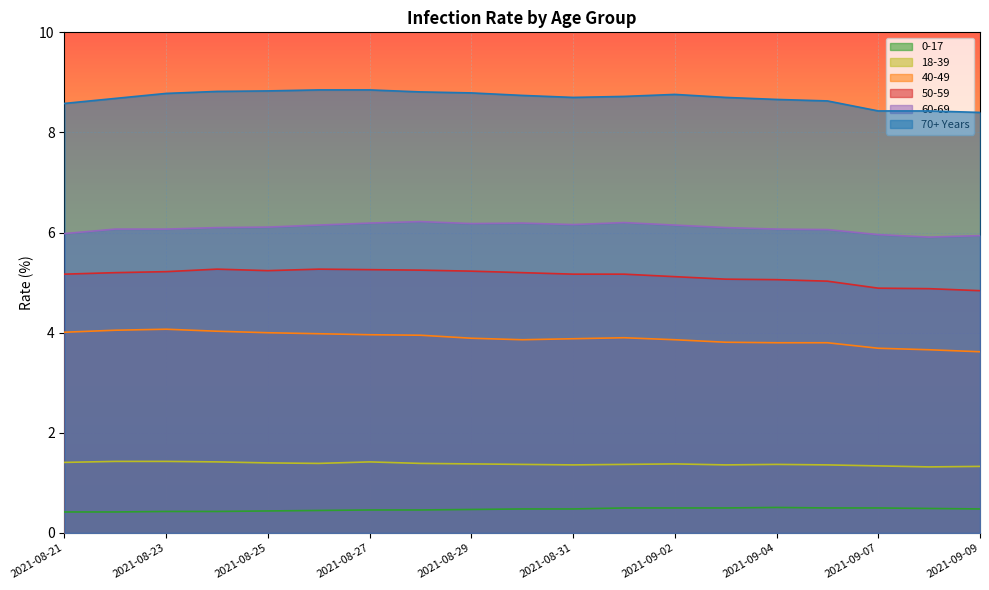

What is the difference between the second highest and second lowest values in the 50-59 series?

0.4